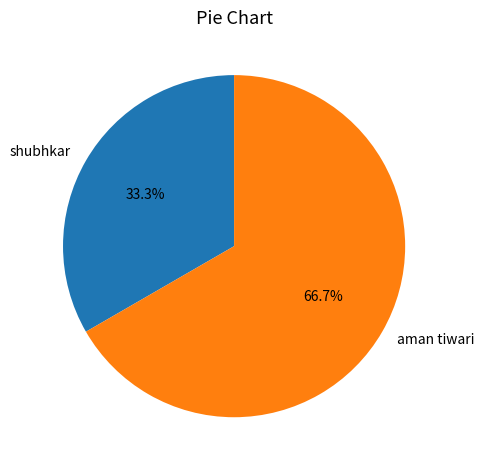

To the nearest percent, what is the difference between the shubhkar and aman tiwari slice percentages?

33%